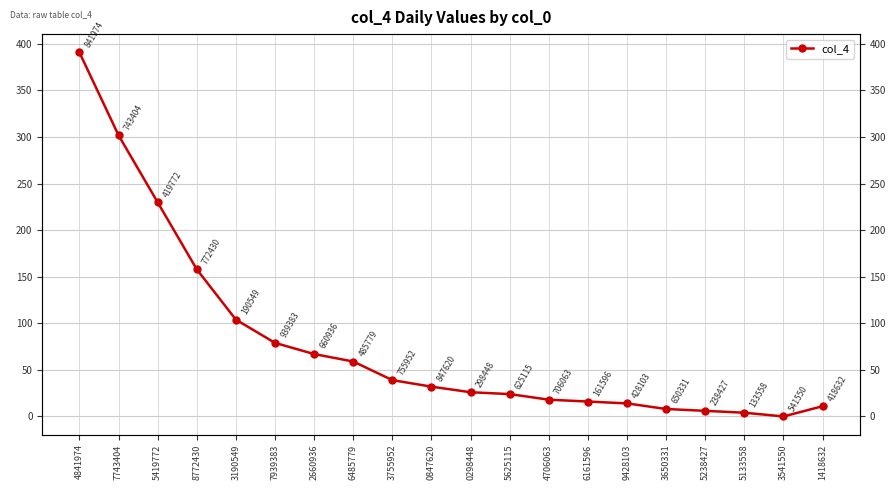

How many values are above zero?

19